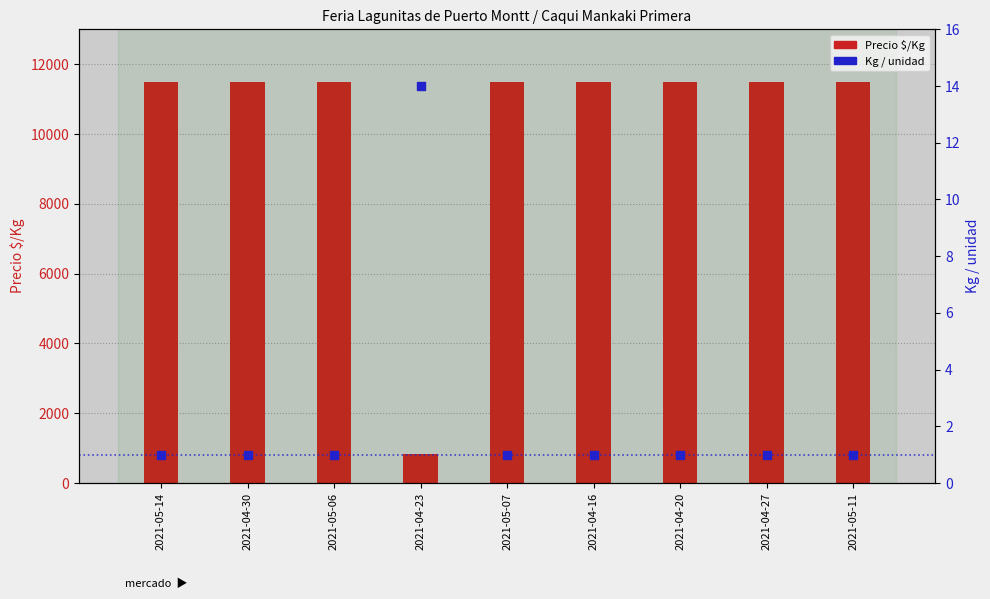

What is the total value across all series at 2021-04-30?

11501